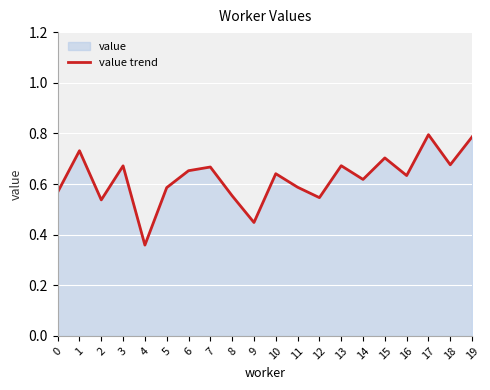

What is the value of the 1st point from the left?

0.6